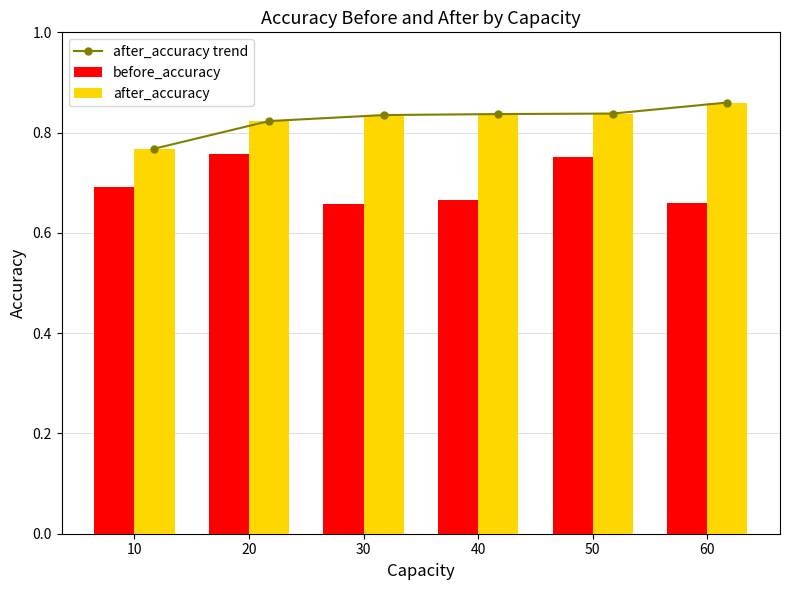

Where is after_accuracy trend nearest to the value 0?

10